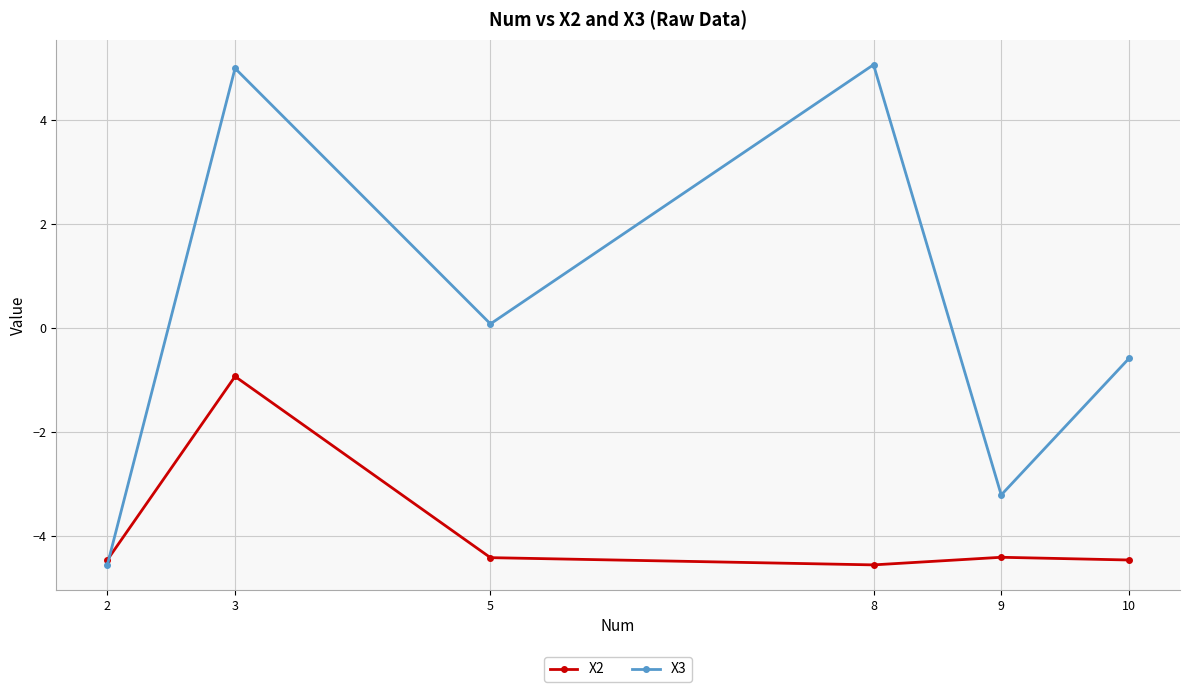

What is the total value across all series at 9?

-7.6